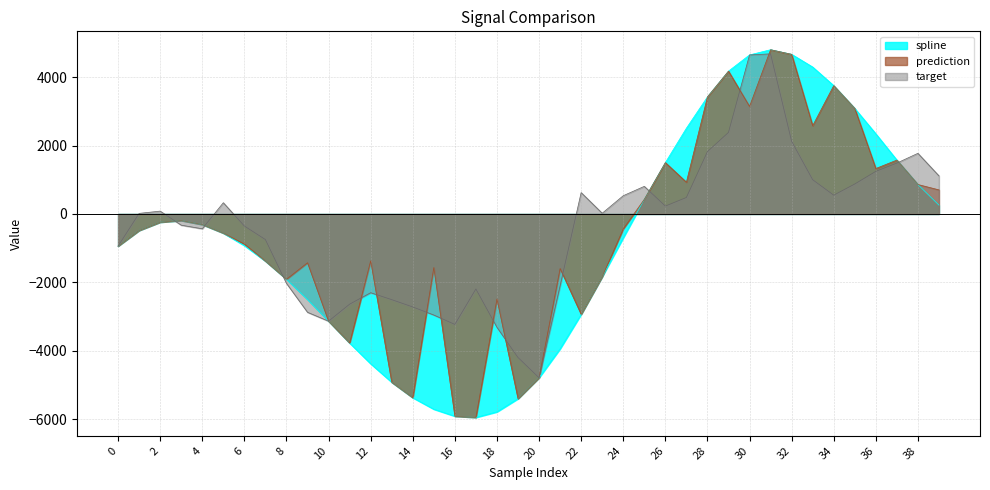

What is the difference between the second highest and second lowest values in the target series?

8852.4